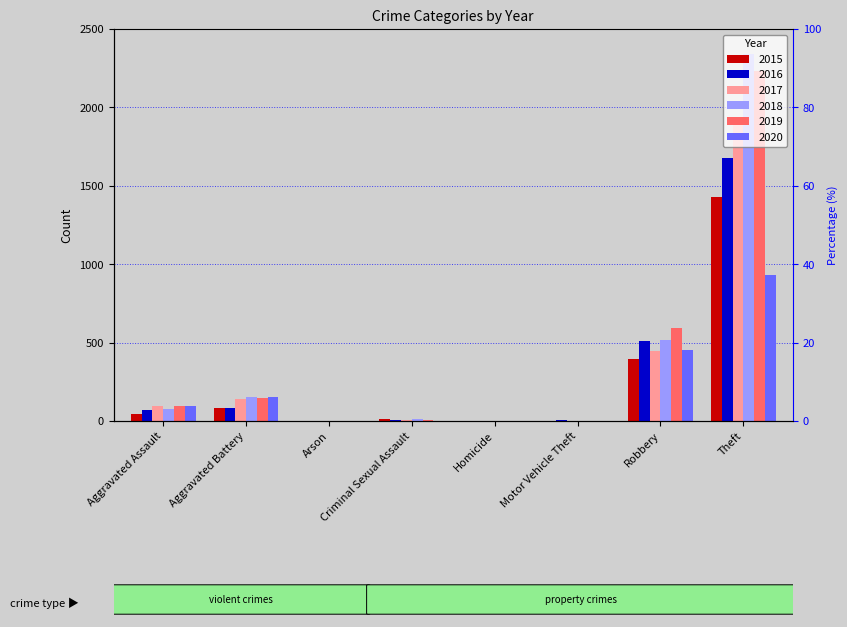

What is the total value across all series at Aggravated Assault?

481